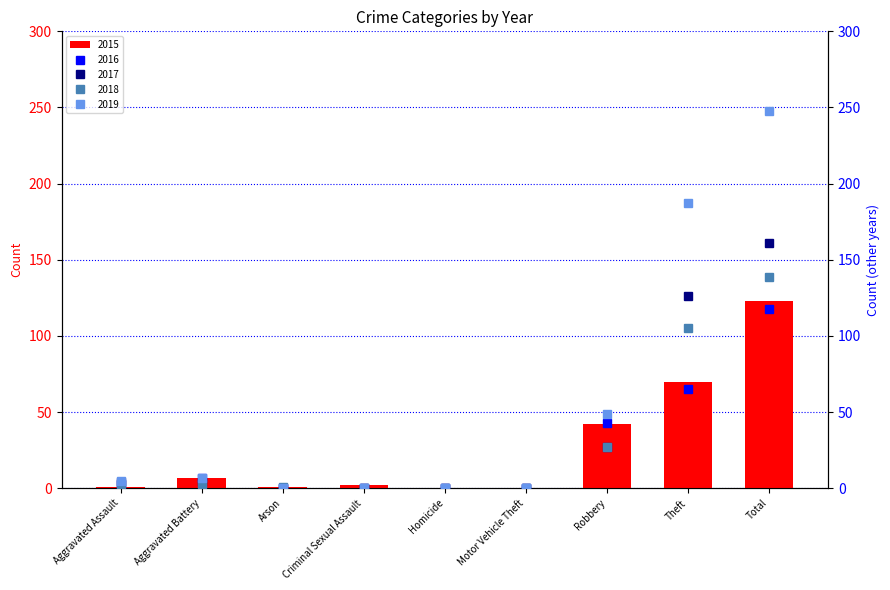

True or false: 2018 has a value of 3 at Aggravated Assault.

True